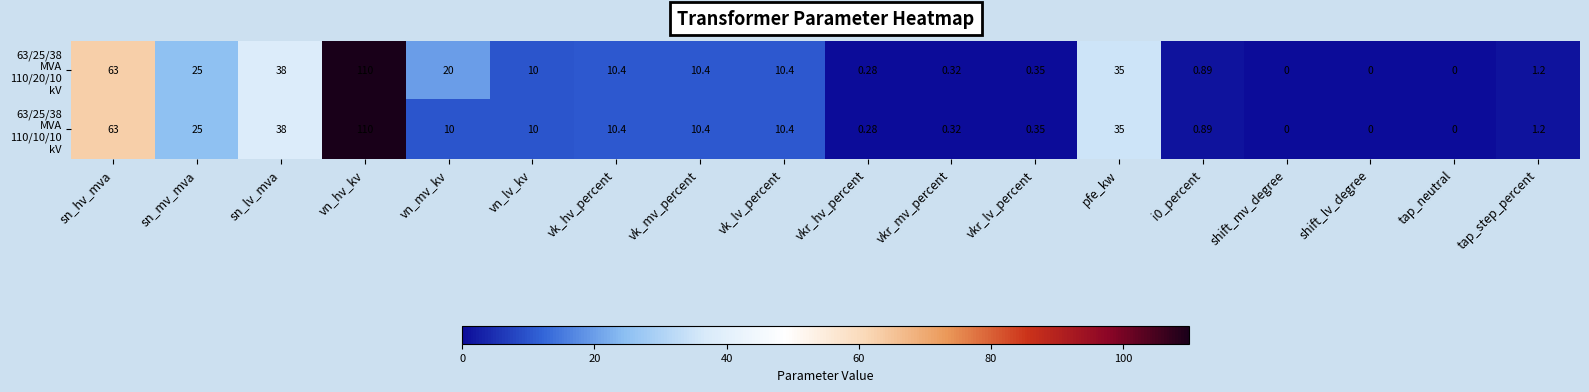

What is the maximum value shown in the chart?

110.0